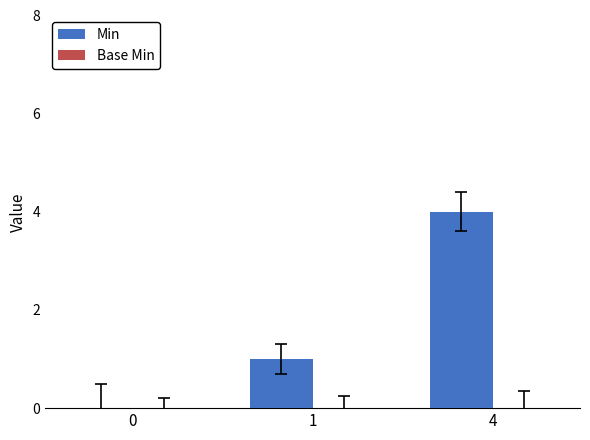

Which category has the highest value across all series?

4